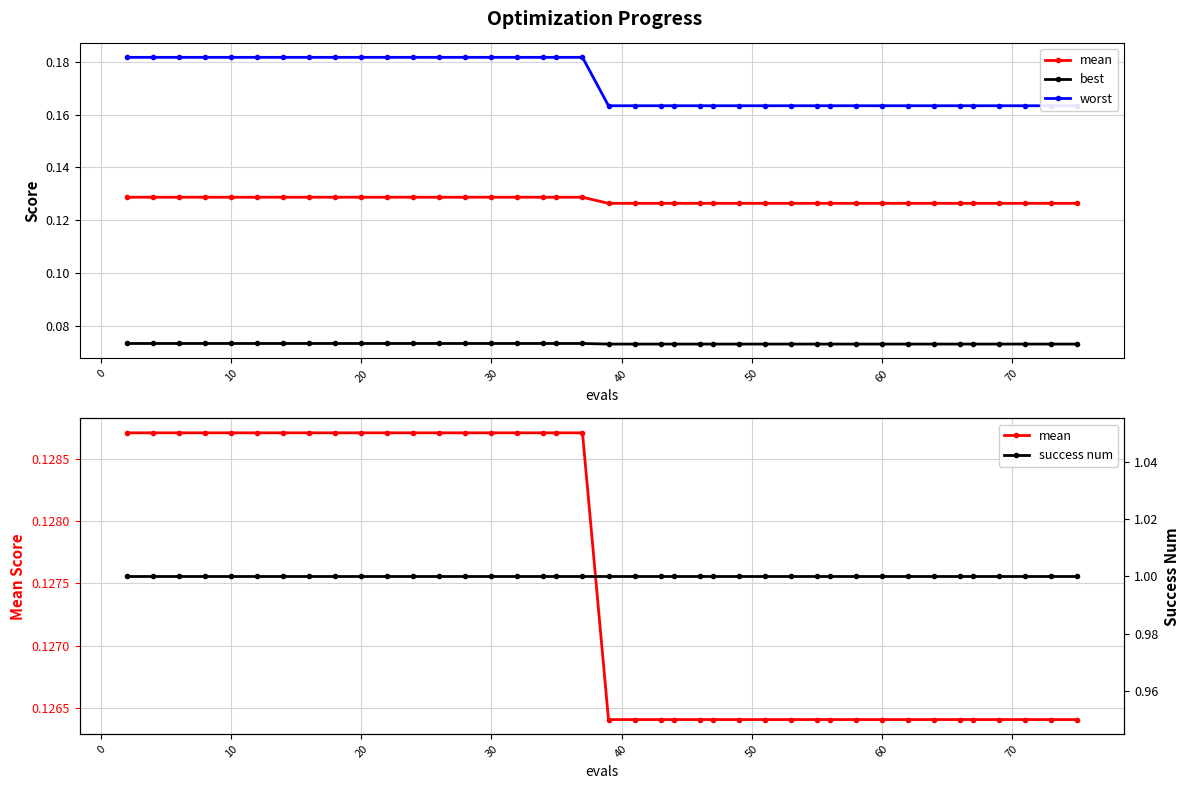

What is the average value of the best series?

0.1